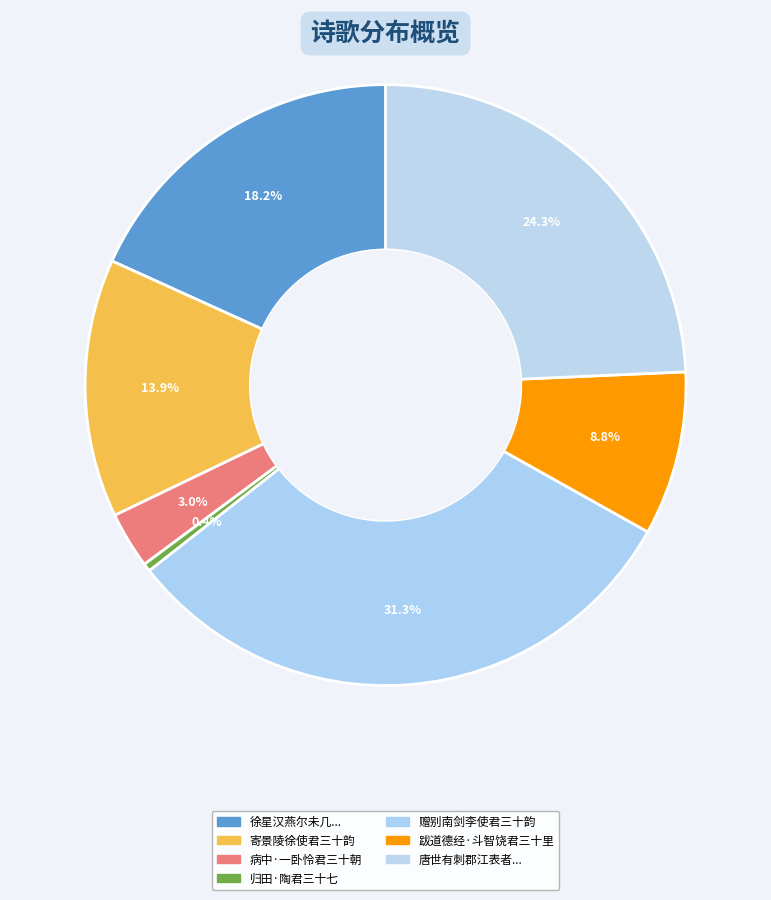

Count the number of slices in the pie.

7